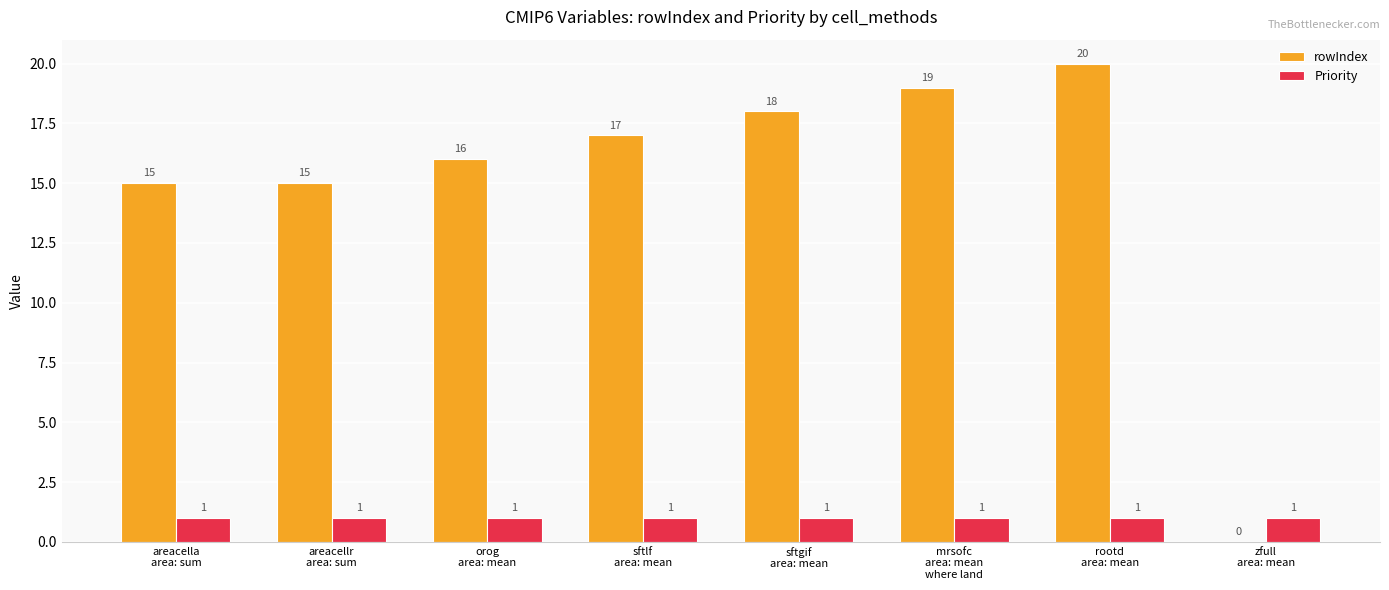

True or false: rowIndex has a value of 15 at areacellr
area: sum.

True